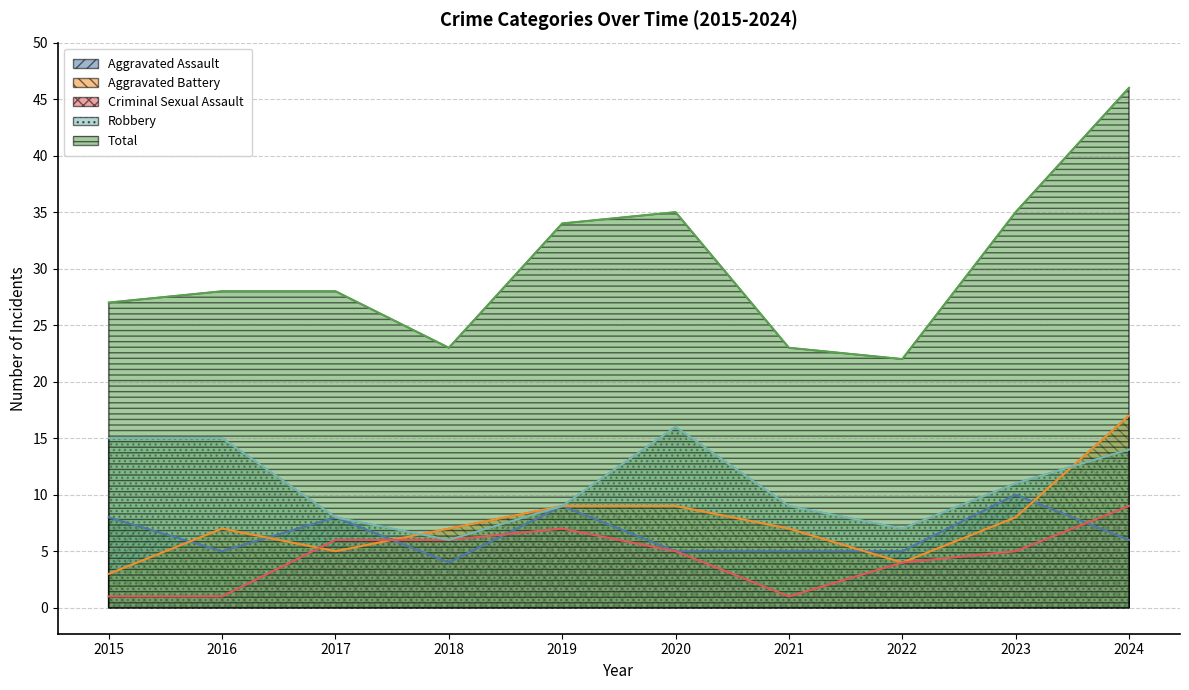

In Robbery, how many points are lower than both neighbors (excluding endpoints)?

2